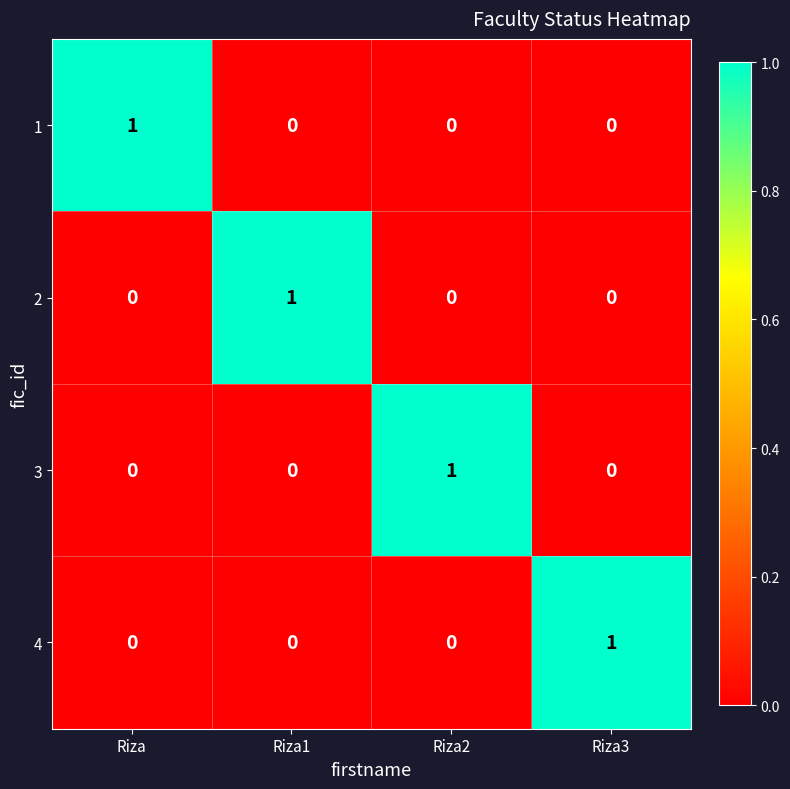

Is the value of 4 at Riza1 greater than the value of 1 at Riza?

No